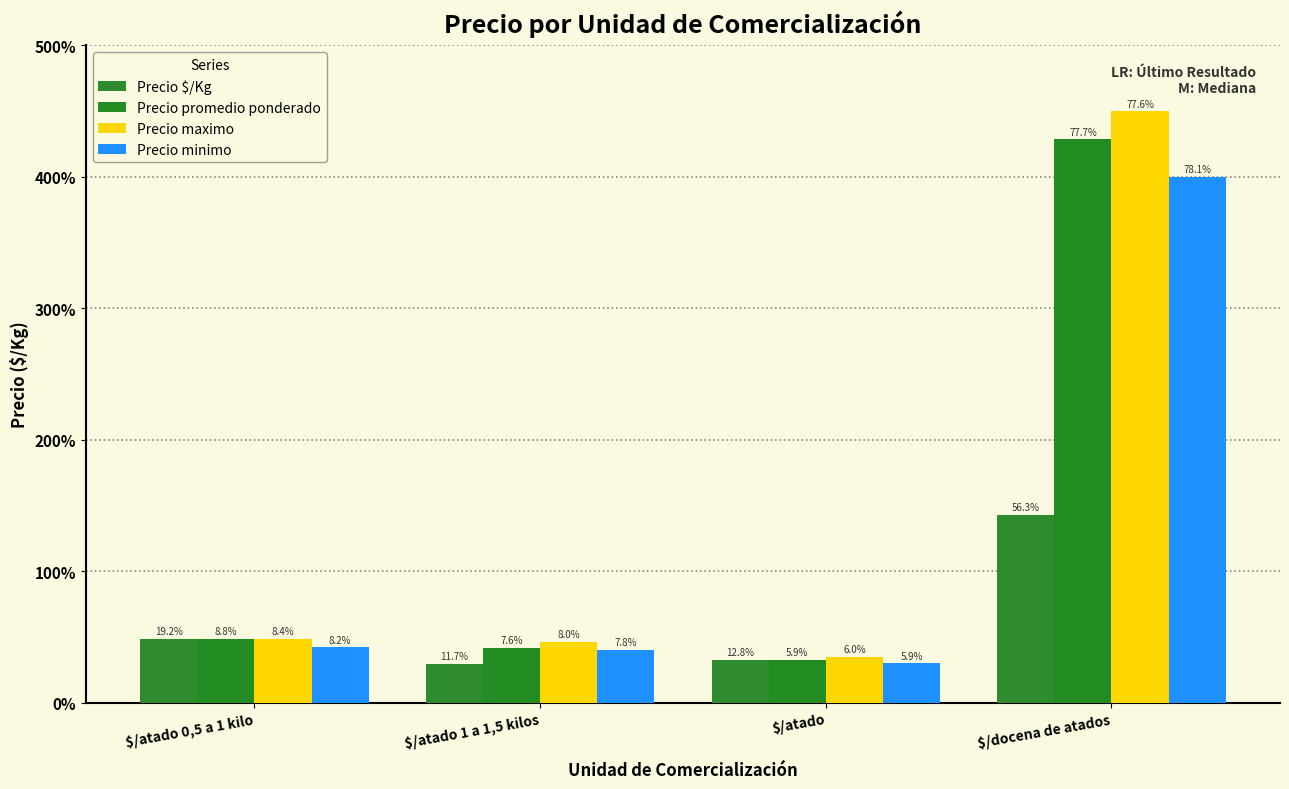

What is the sum of all Precio maximo values?

5798